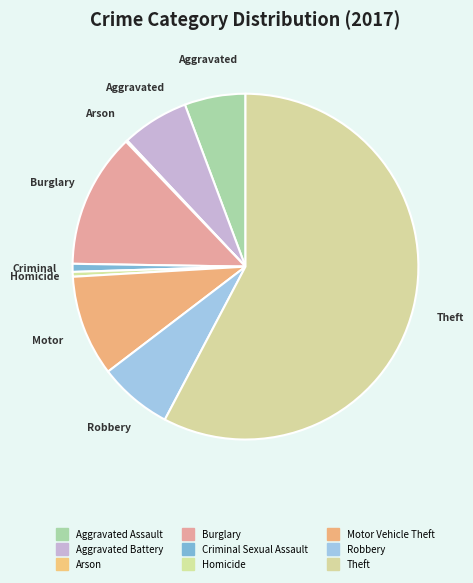

Does any single category account for the majority?

Yes